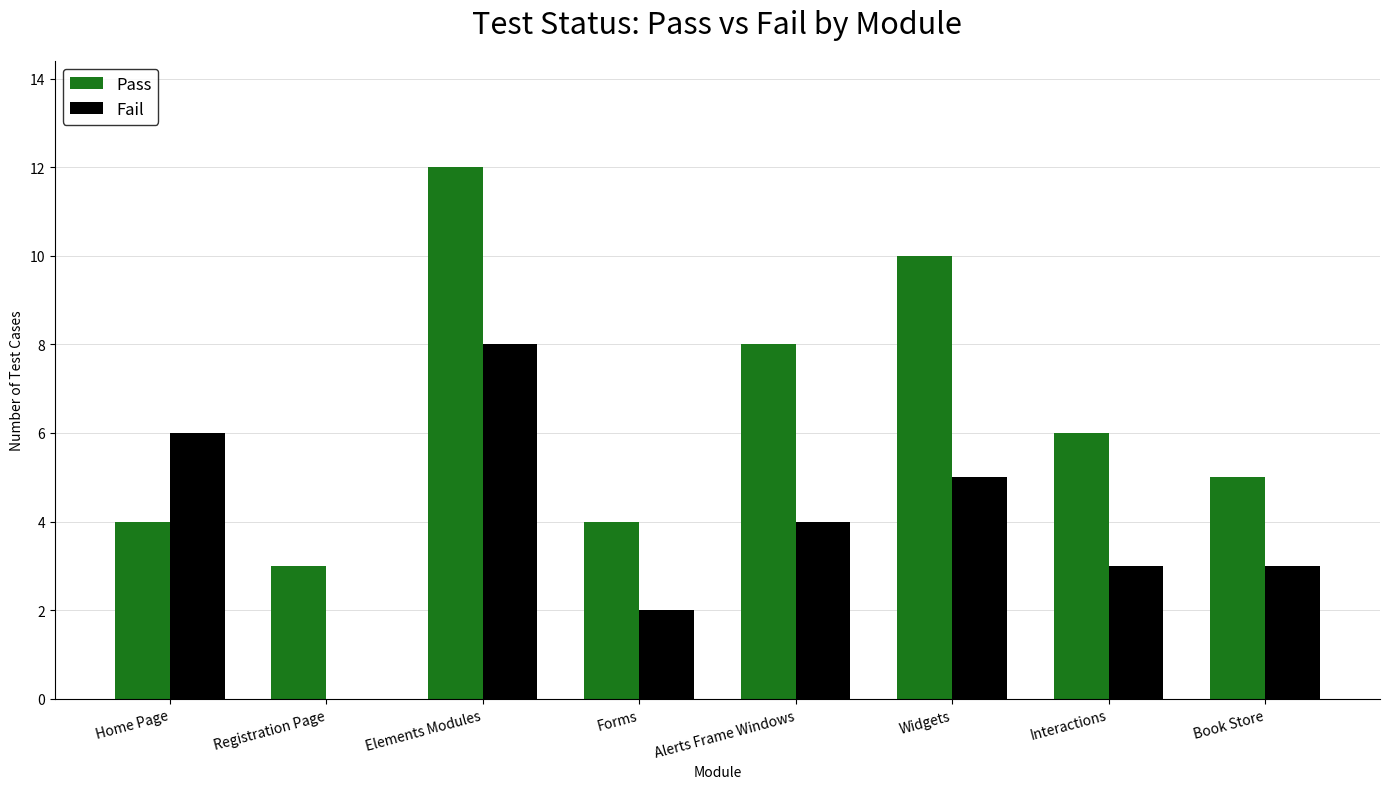

What is the total value across all series at Elements Modules?

20